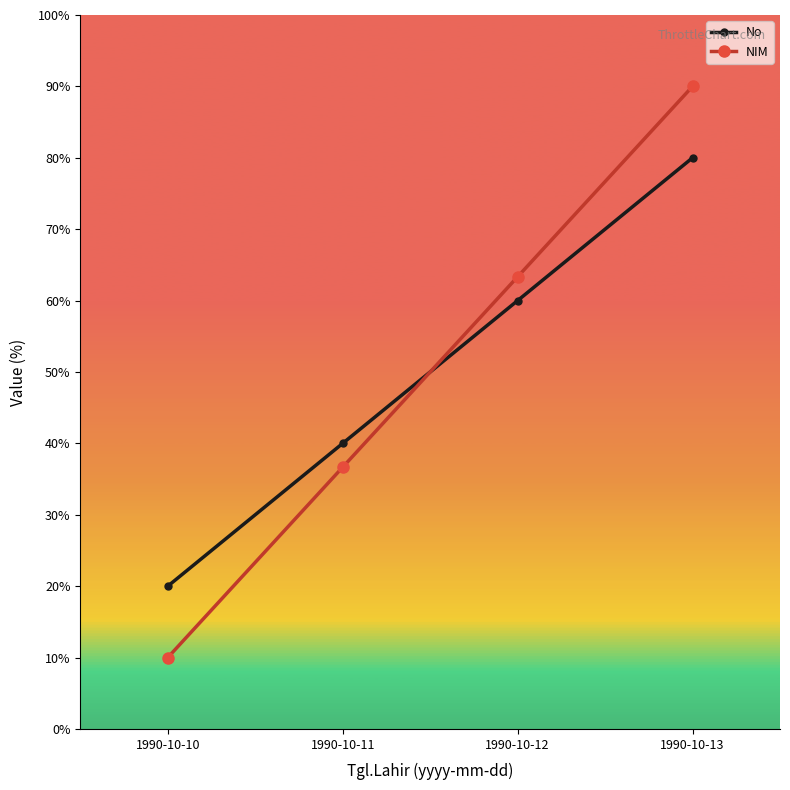

What is the spread (max minus min) of values at 1990-10-12?

3.3